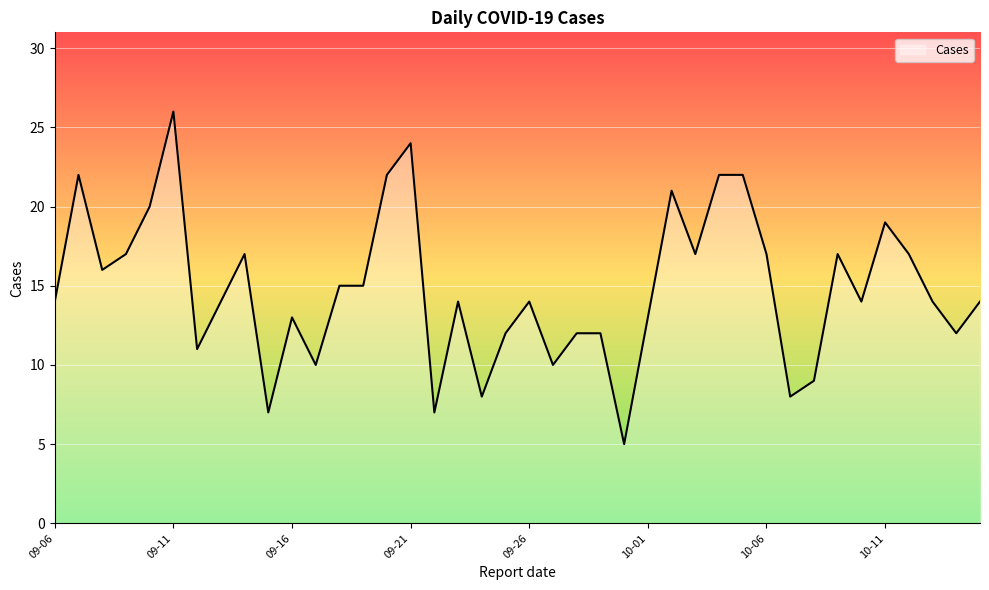

What is the greatest value displayed?

26